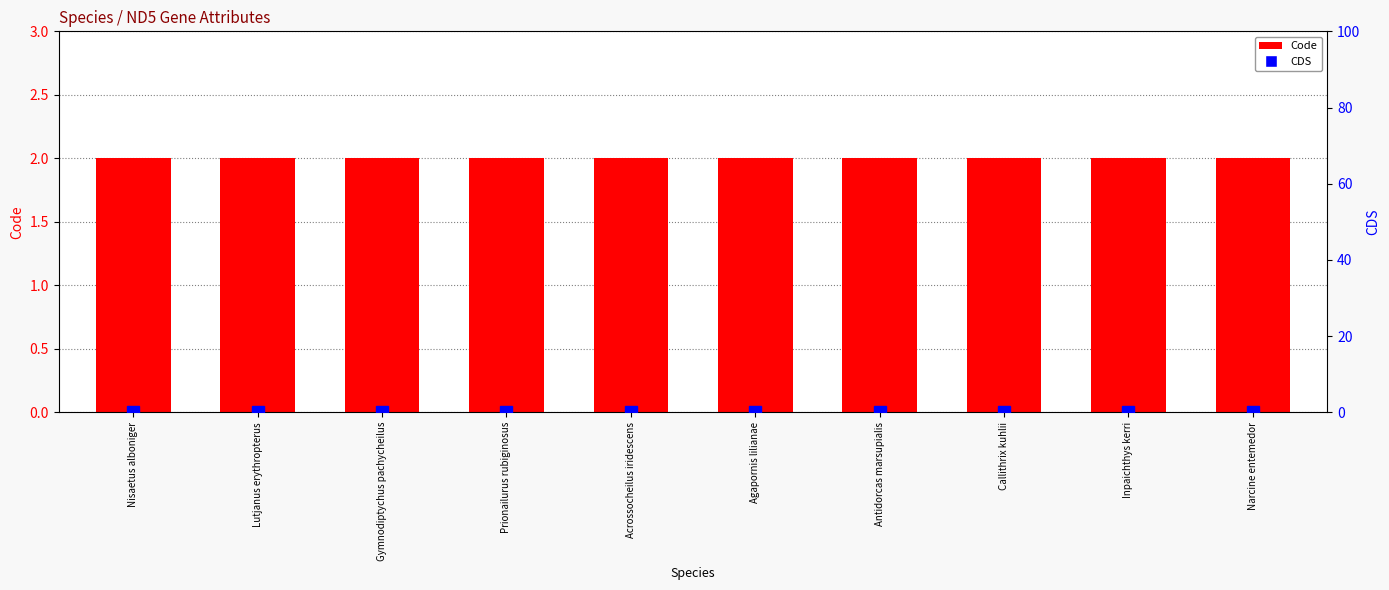

List the series in order of their peak value, lowest first.

CDS, Code